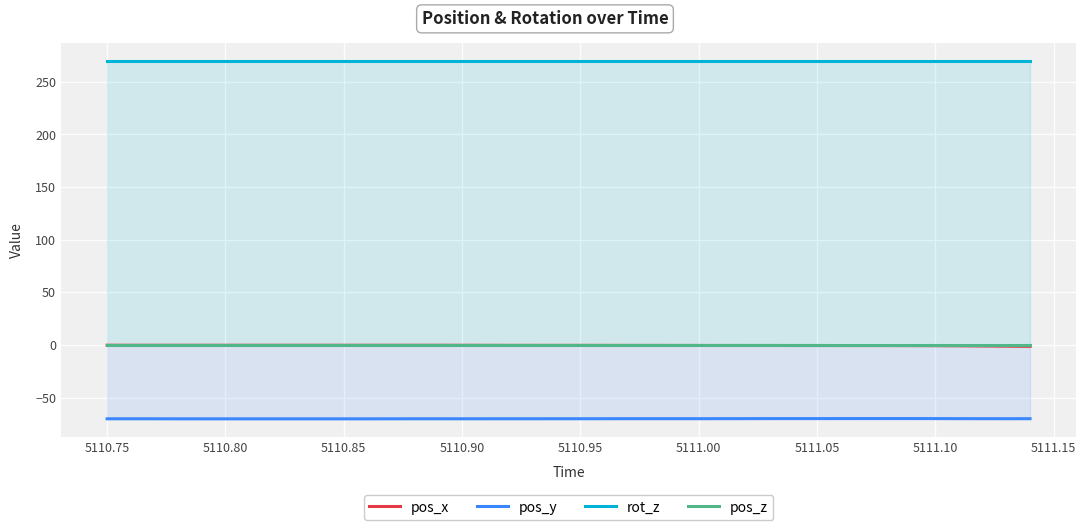

Count the number of categories in the chart.

40